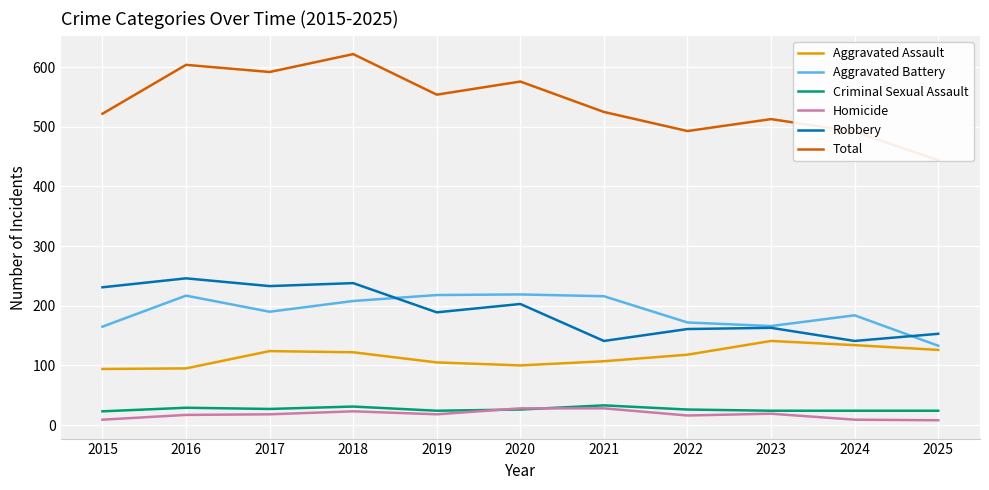

What are all the series names shown in the legend?

Aggravated Assault, Aggravated Battery, Criminal Sexual Assault, Homicide, Robbery, Total